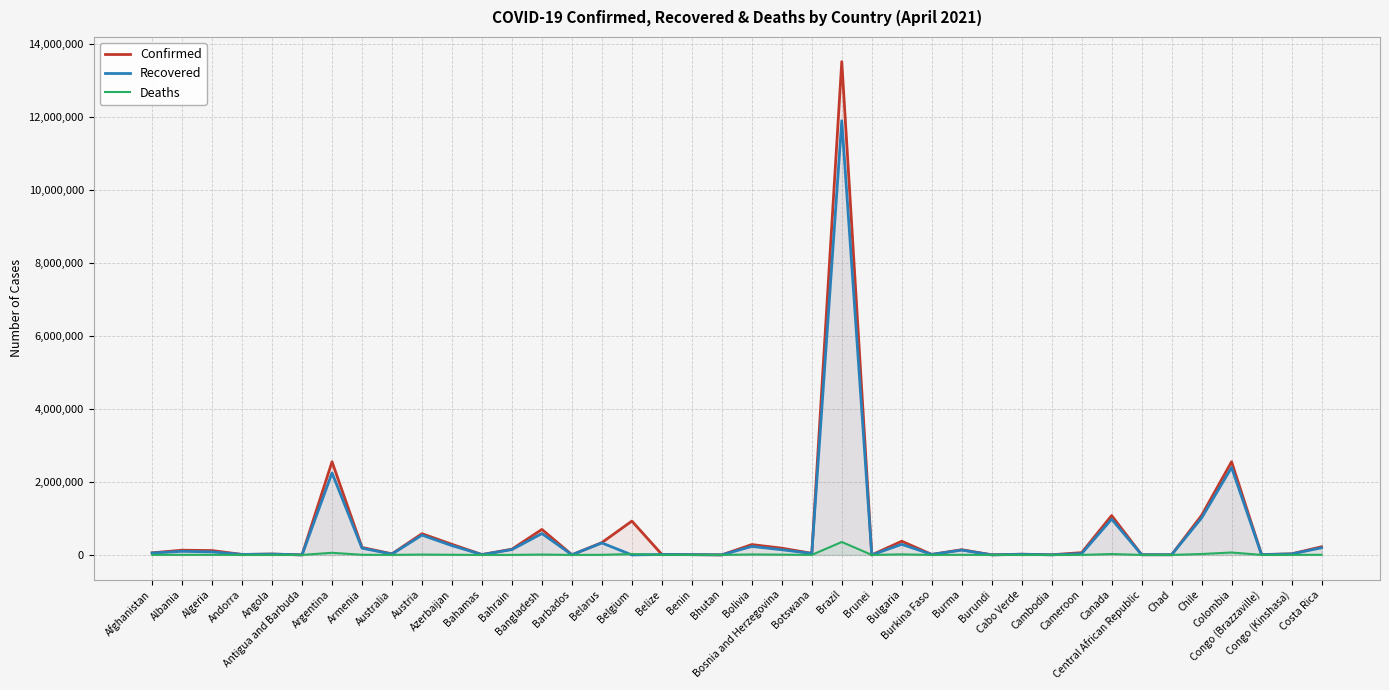

List the labels in order of Deaths value, smallest first.

Bhutan, Brunei, Burundi, Antigua and Barbuda, Cambodia, Barbados, Central African Republic, Benin, Andorra, Congo (Brazzaville), Burkina Faso, Chad, Cabo Verde, Bahamas, Belize, Angola, Bahrain, Botswana, Congo (Kinshasa), Australia, Cameroon, Albania, Belarus, Afghanistan, Costa Rica, Algeria, Burma, Armenia, Azerbaijan, Bosnia and Herzegovina, Austria, Bangladesh, Bolivia, Bulgaria, Canada, Belgium, Chile, Argentina, Colombia, Brazil